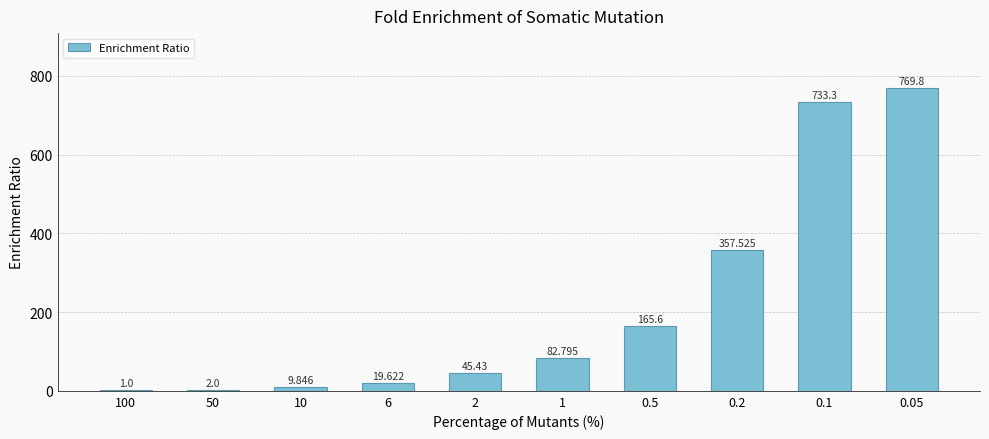

How many series are shown in this chart?

1